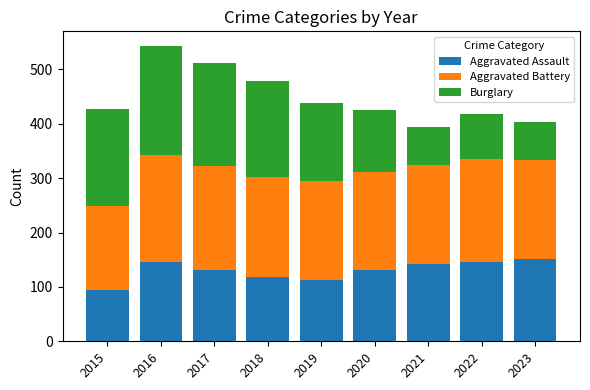

What is the sum of all Aggravated Assault values?

1174